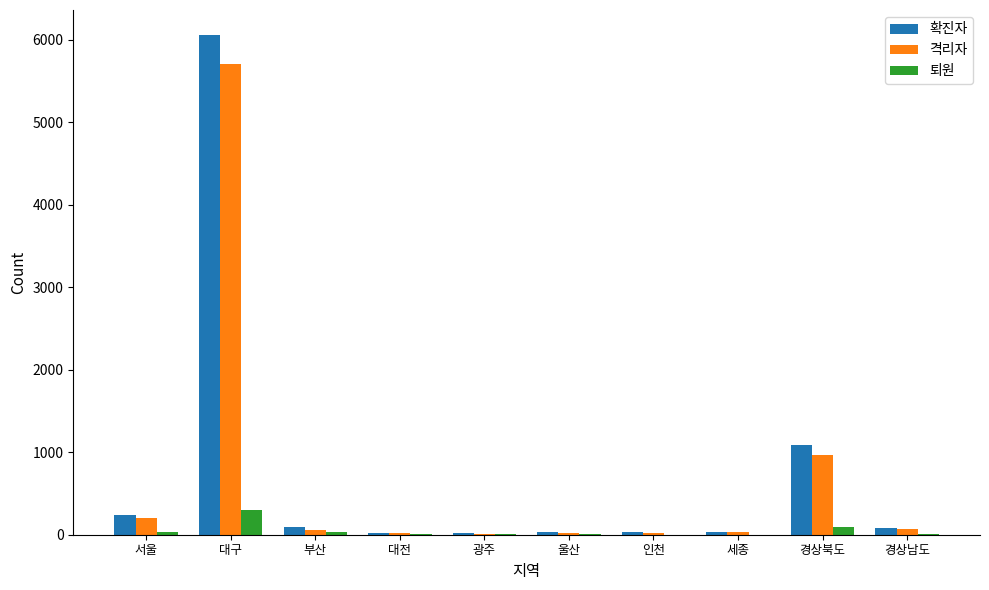

The 확진자 series shows 486 at 경상북도. True or false?

False